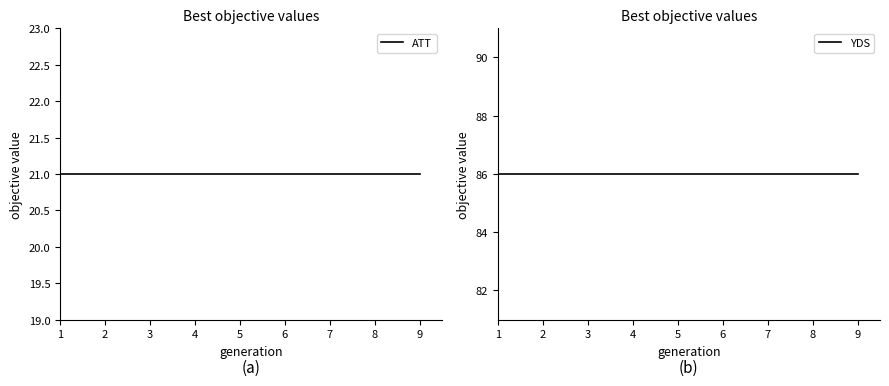

At which category is the sum across all series the highest?

1